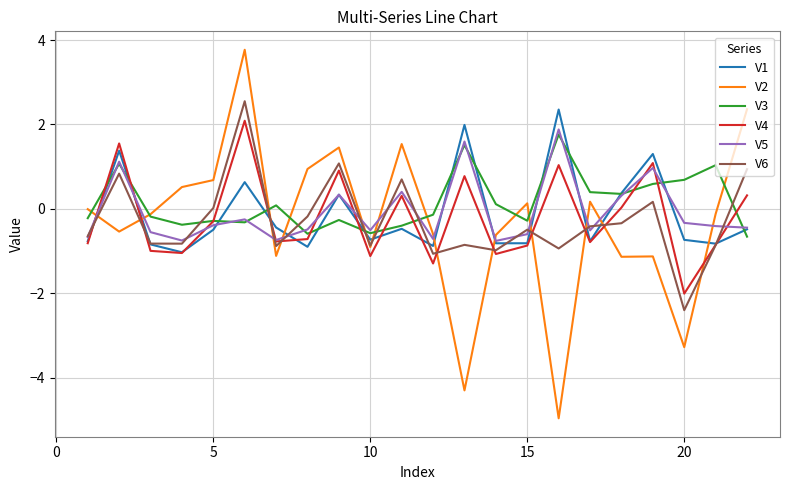

Which series has the largest range (max minus min)?

V2